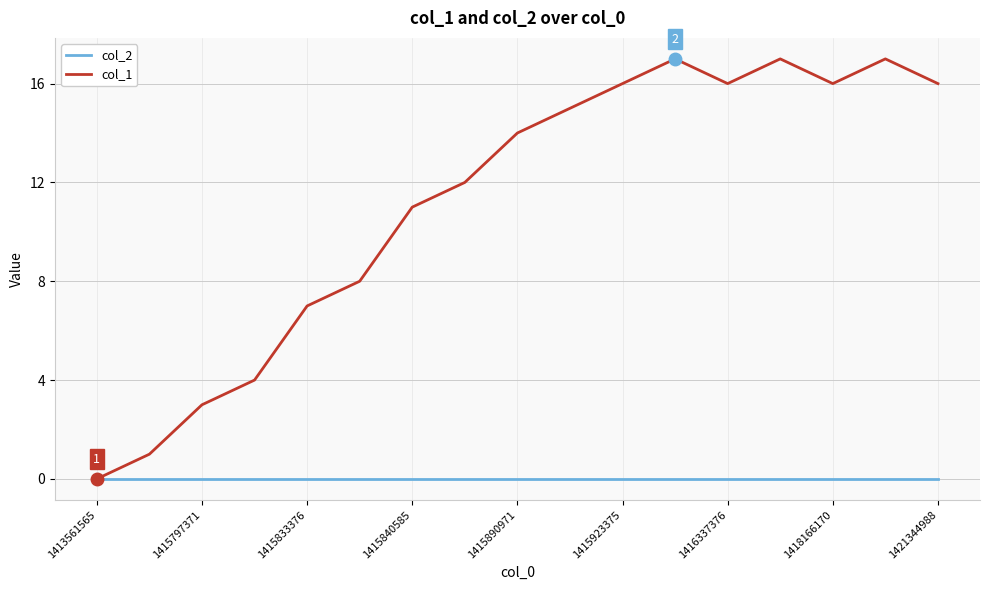

Reading right to left, extract all data points from this chart.

col_2: 0	0	0	0	0	0	0	0	0	0	0	0	0	0	0	0	0
col_1: 16	17	16	17	16	17	16	15	14	12	11	8	7	4	3	1	0